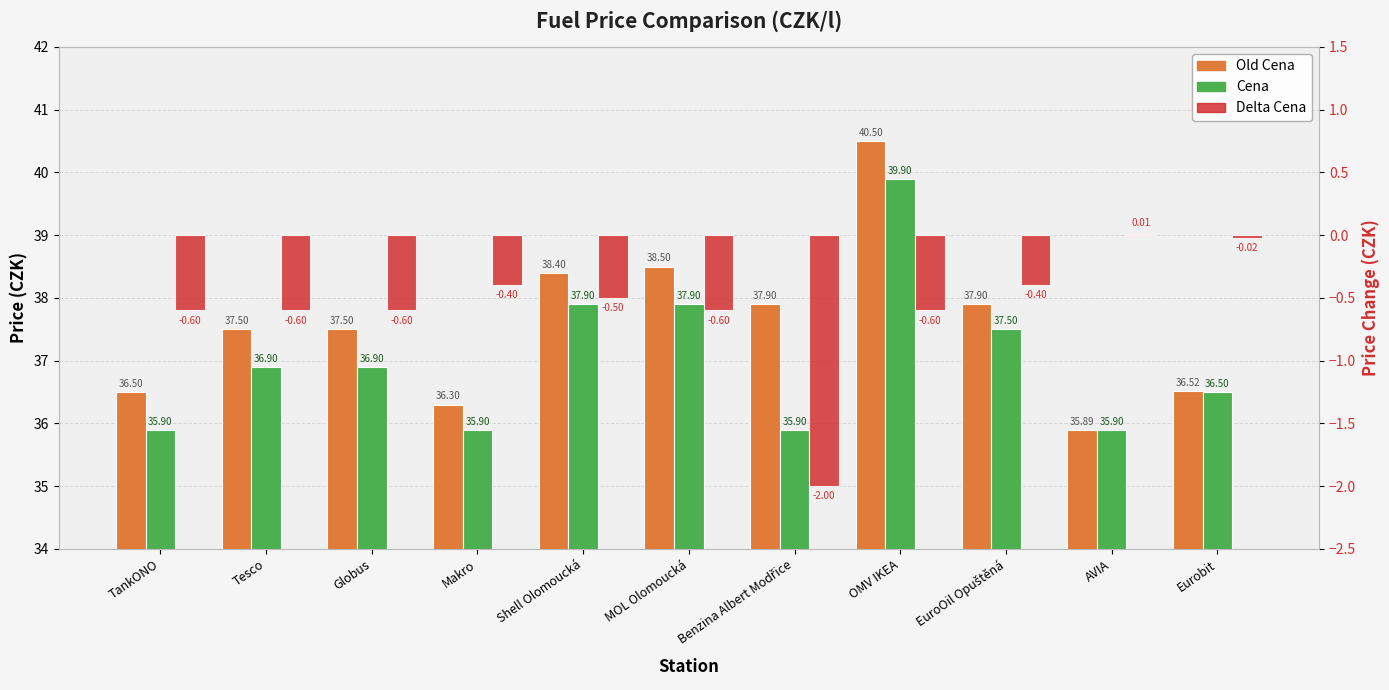

Reading left to right, extract all data points from this chart.

Old Cena: TankONO=36.5	Tesco=37.5	Globus=37.5	Makro=36.3	Shell Olomoucká=38.4	MOL Olomoucká=38.5	Benzina Albert Modřice=37.9	OMV IKEA=40.5	EuroOil Opuštěná=37.9	AVIA=35.9	Eurobit=36.5
Cena: TankONO=35.9	Tesco=36.9	Globus=36.9	Makro=35.9	Shell Olomoucká=37.9	MOL Olomoucká=37.9	Benzina Albert Modřice=35.9	OMV IKEA=39.9	EuroOil Opuštěná=37.5	AVIA=35.9	Eurobit=36.5
Delta Cena: TankONO=-0.6	Tesco=-0.6	Globus=-0.6	Makro=-0.4	Shell Olomoucká=-0.5	MOL Olomoucká=-0.6	Benzina Albert Modřice=-2.0	OMV IKEA=-0.6	EuroOil Opuštěná=-0.4	AVIA=0.0	Eurobit=-0.0